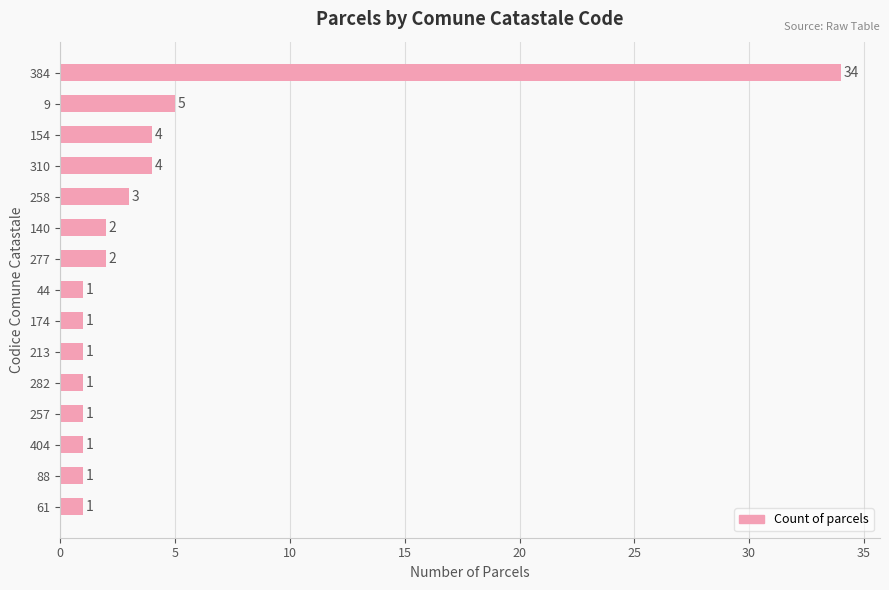

Reading top to bottom, what are all the values shown in this chart?

384=34	9=5	154=4	310=4	258=3	140=2	277=2	44=1	174=1	213=1	282=1	257=1	404=1	88=1	61=1